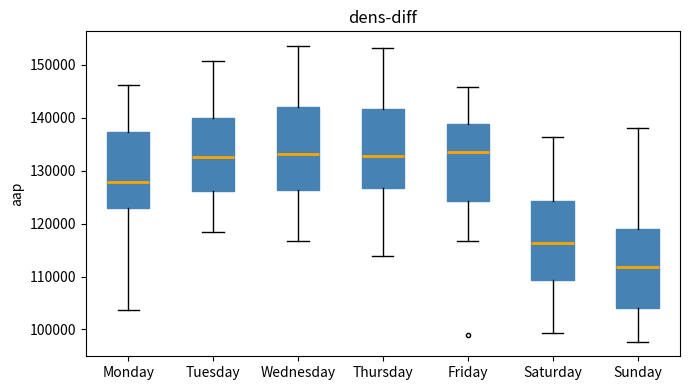

Reading left to right, read every box against the y-axis: the position of its median line, the range the box covers, and the ends of its whiskers. The values are not printed on the chart, so give them approximately, as read against the axis.

Monday: median 128000, box 123000 to 137000, whiskers 104000 to 146000
Tuesday: median 133000, box 126000 to 140000, whiskers 118000 to 151000
Wednesday: median 133000, box 126000 to 142000, whiskers 117000 to 154000
Thursday: median 133000, box 127000 to 142000, whiskers 114000 to 153000
Friday: median 133000, box 124000 to 139000, whiskers 117000 to 146000
Saturday: median 116000, box 109000 to 124000, whiskers 99000 to 136000
Sunday: median 112000, box 104000 to 119000, whiskers 98000 to 138000